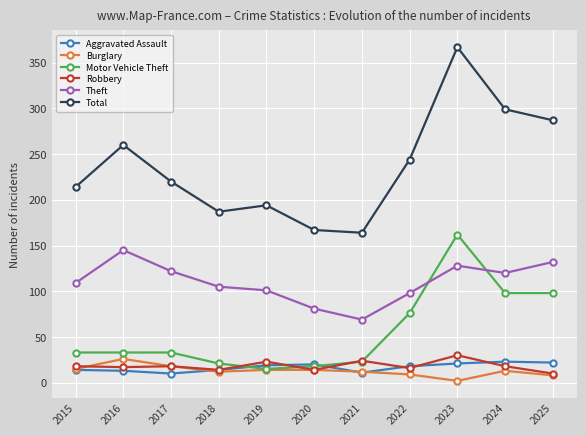

What is the difference between the Theft values at 2022 and 2015?

11